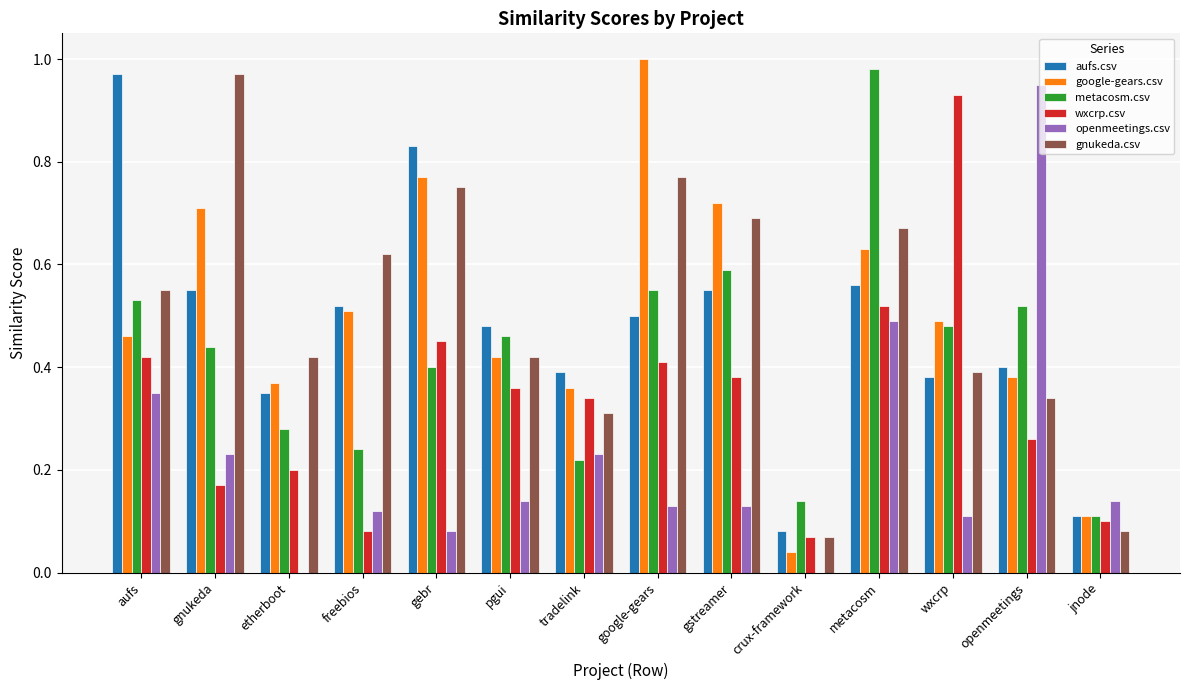

What is the total value across all series at gstreamer?

3.1